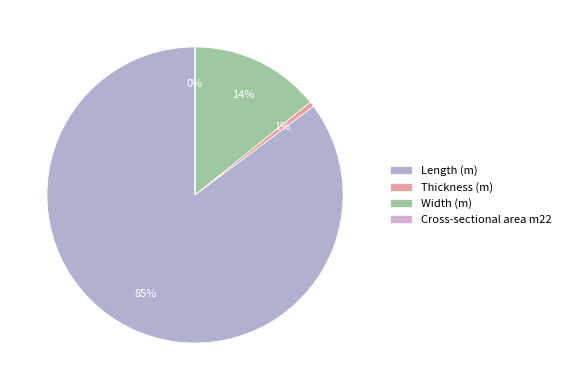

To the nearest percent, what percentage of the pie is Length (m)?

85%